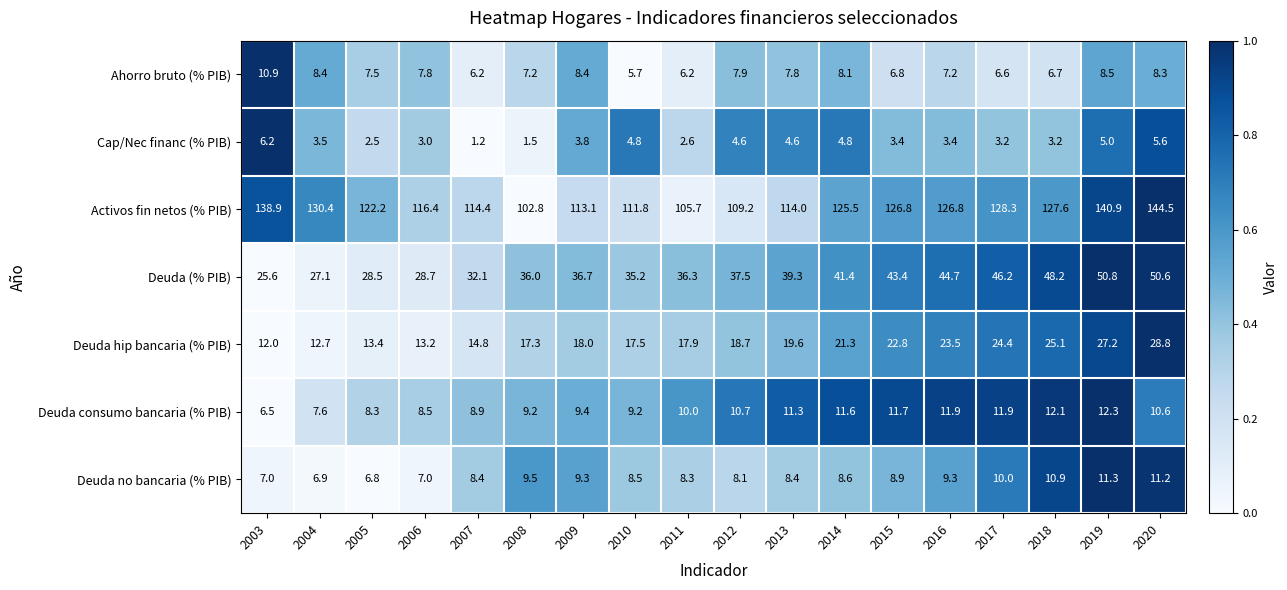

Which label corresponds to the smallest value in the chart?

2007